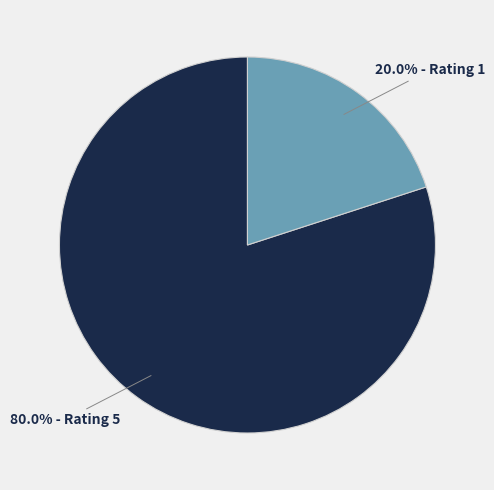

Does any single category account for the majority?

Yes